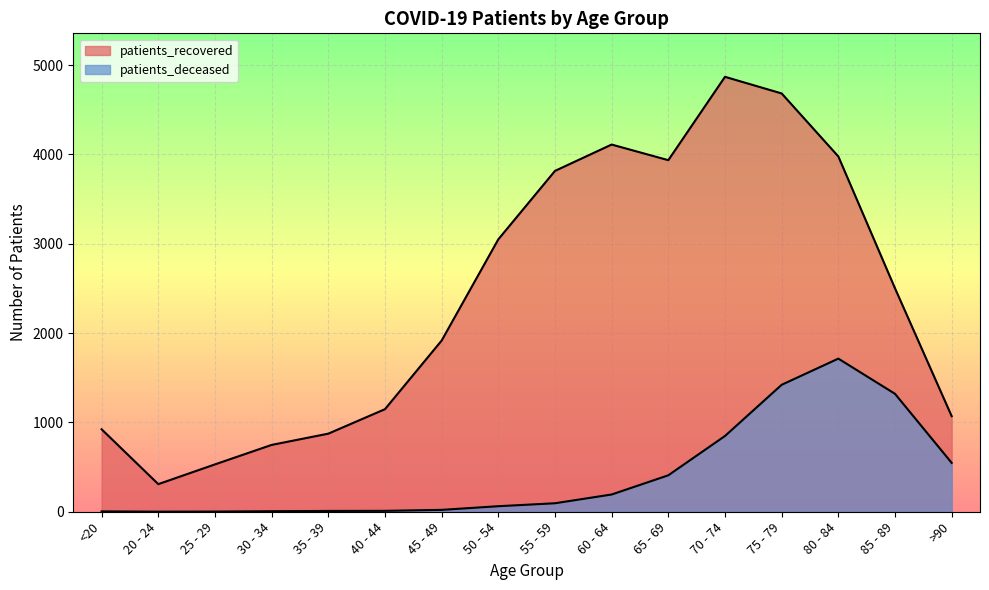

What are all the series names shown in the legend?

patients_deceased, patients_recovered